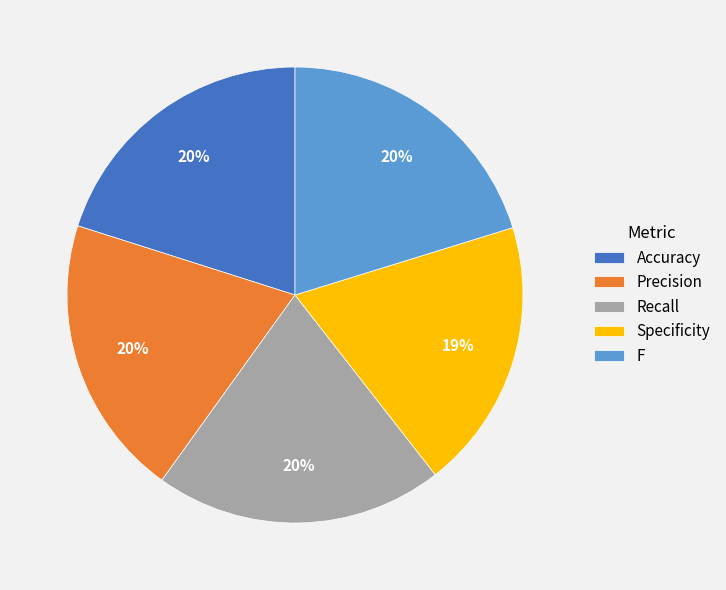

True or false: Accuracy accounts for 9% of the total.

False